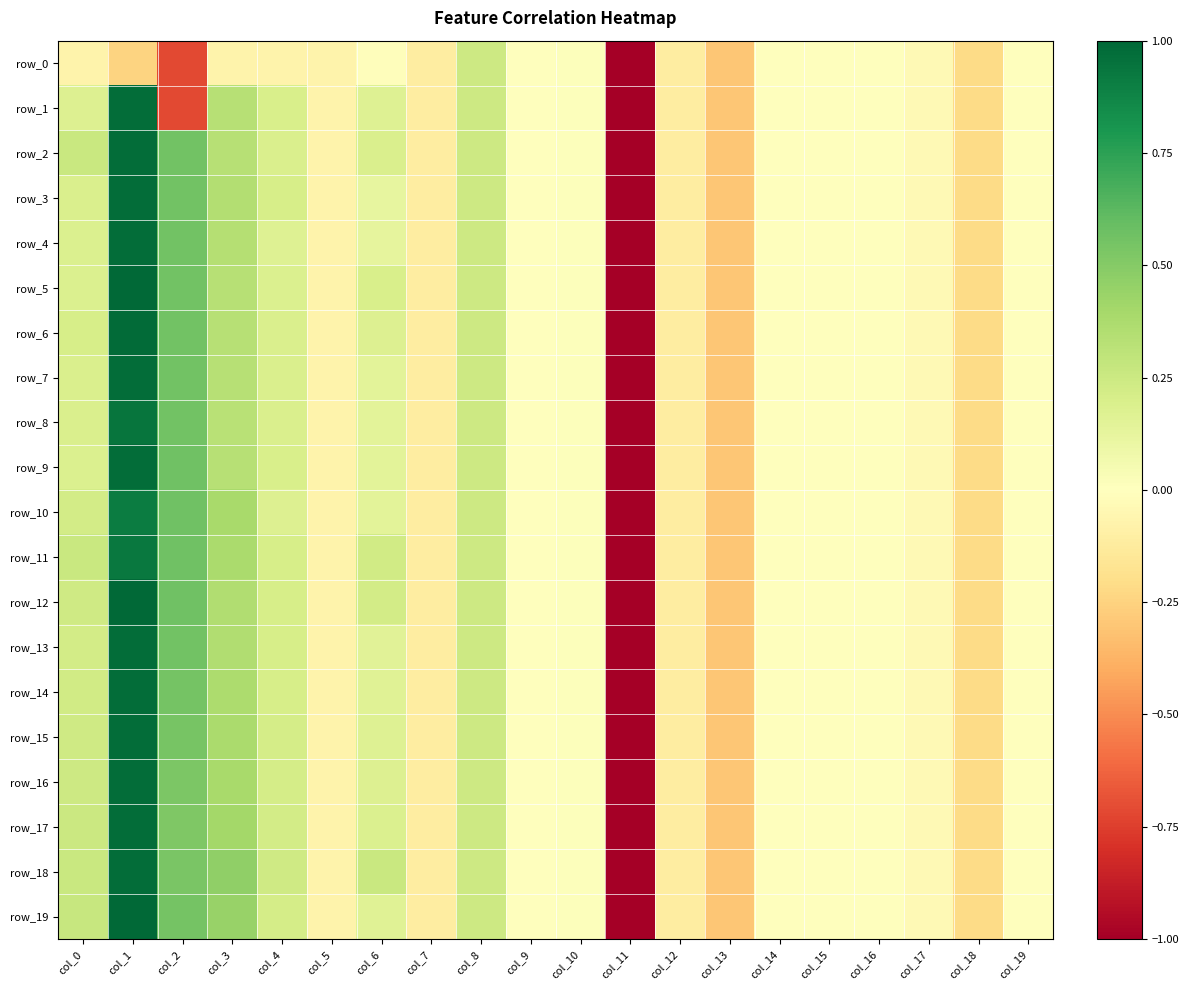

What is the difference between the maximum and minimum values in the row_14 series?

6.0